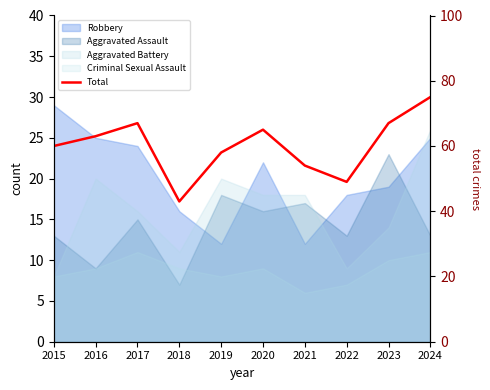

What is the value of the 3rd point from the left?

67